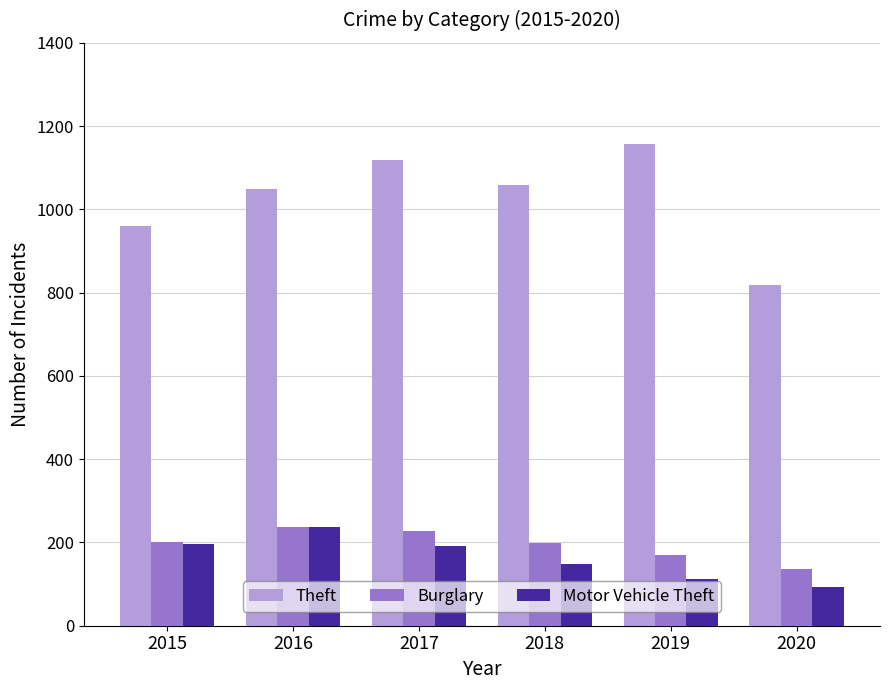

Is the value of Motor Vehicle Theft at 2020 greater than the value of Theft at 2019?

No